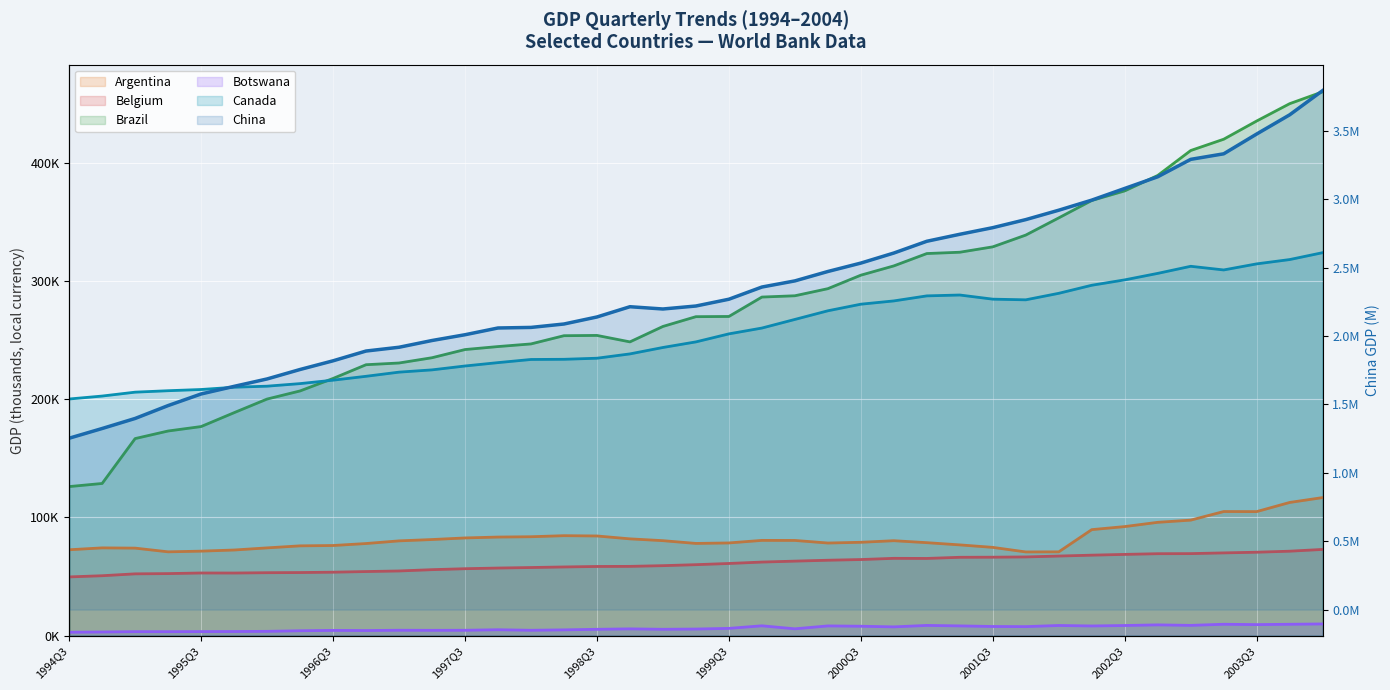

True or false: Botswana and Belgium intersect in this chart.

False